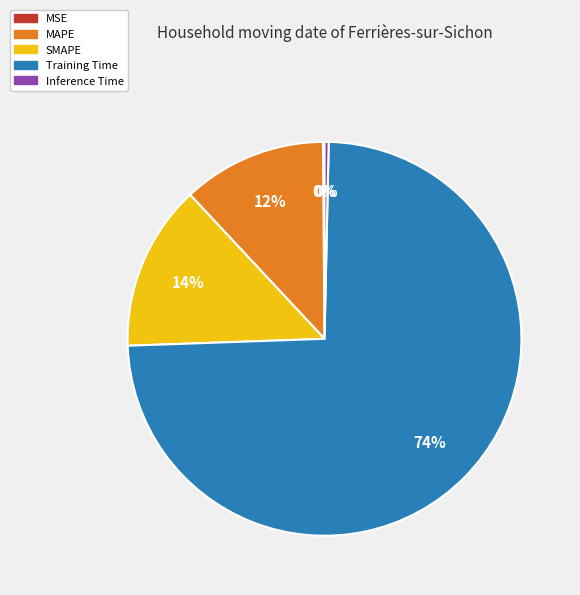

Do Inference Time and Training Time together represent more than half of the pie?

Yes